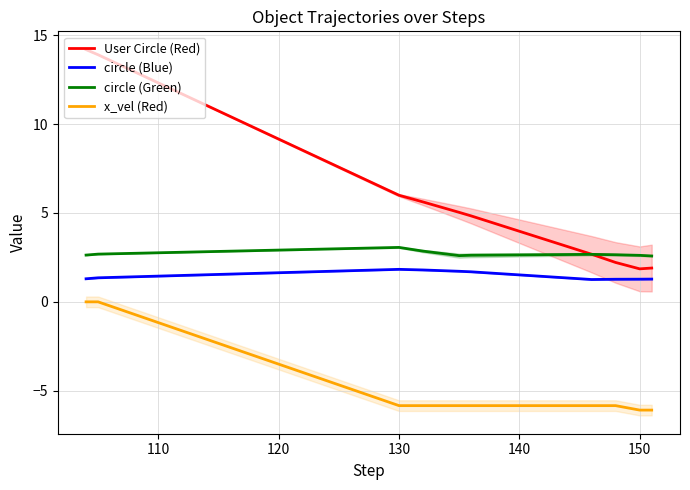

What is the value of the x_vel (Red) point at the 8th from the left?

-5.8